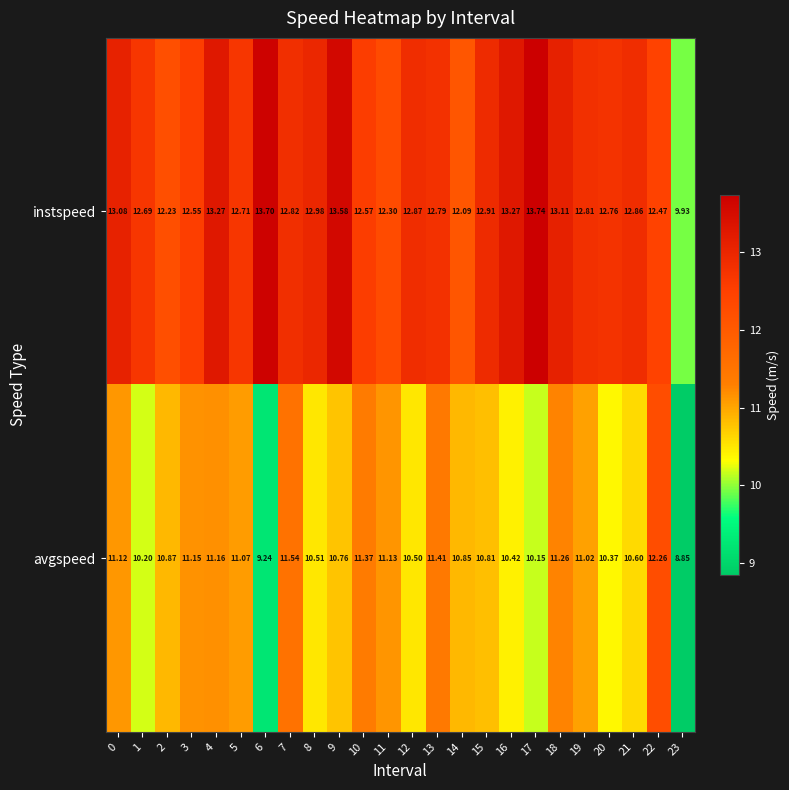

Is the value of avgspeed at 5 greater than the value of instspeed at 0?

No